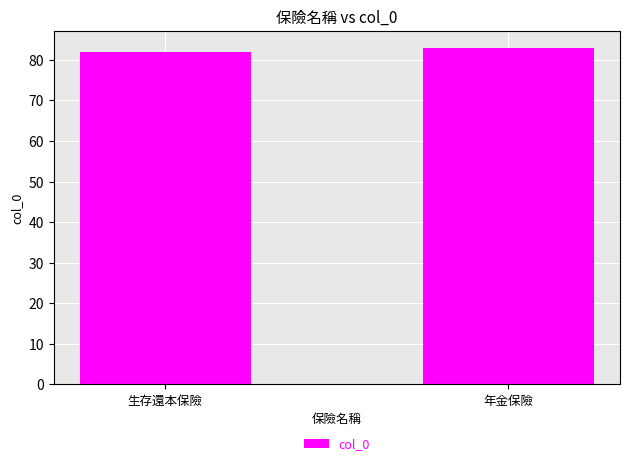

Is it true that the value at 年金保險 is 141?

False